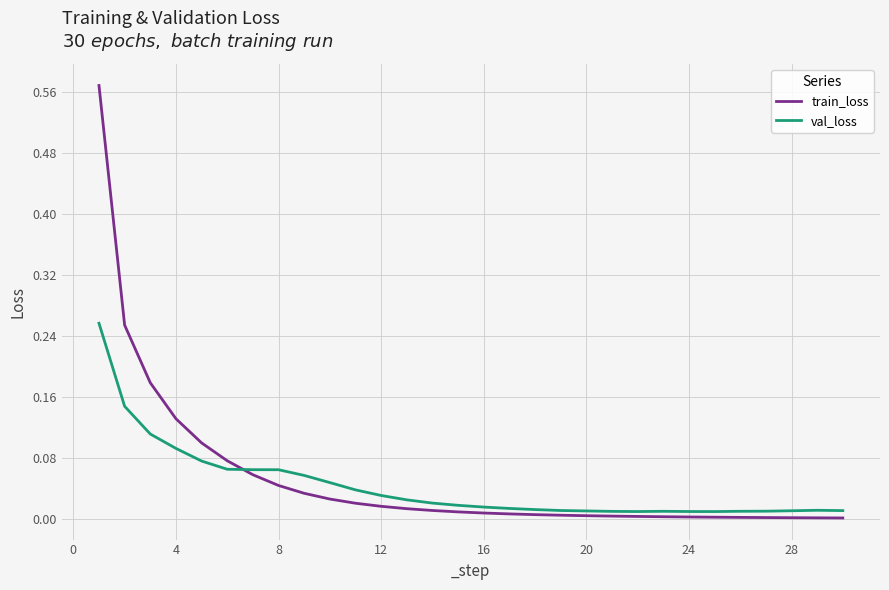

Which series has the widest spread of values?

train_loss